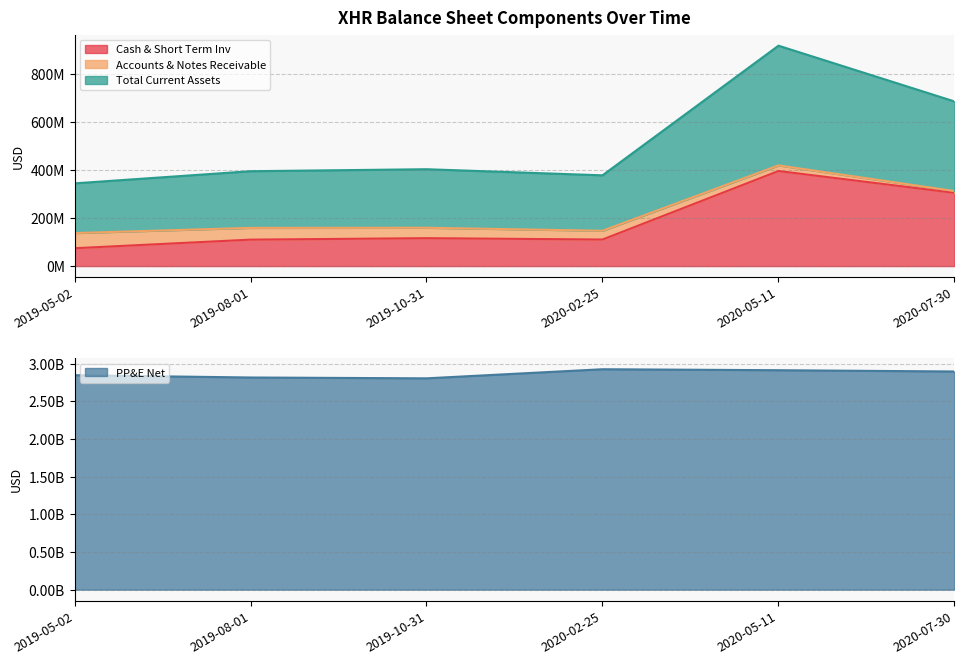

At which label is Cash & Short Term Inv closest to 235639000?

2020-07-30